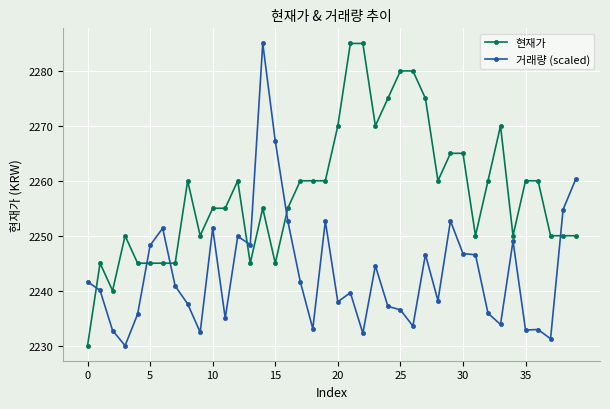

What is the value of the 거래량 (scaled) point at the 7th from the left?

2251.4